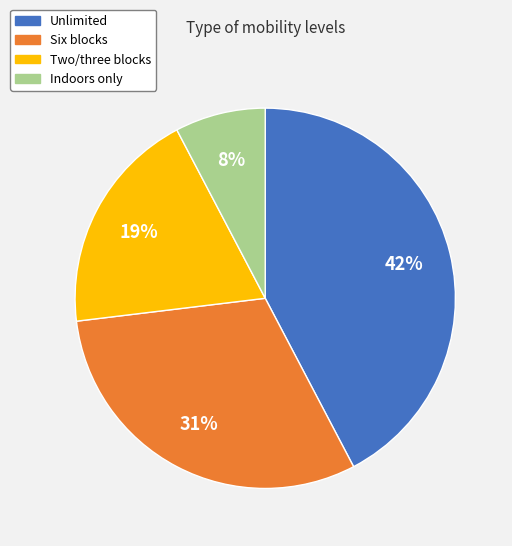

Is there any slice that represents more than half of the pie?

No